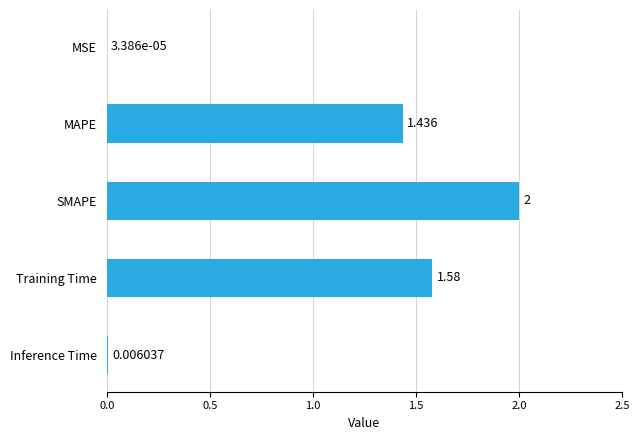

Where is the data nearest to the value 1?

MAPE